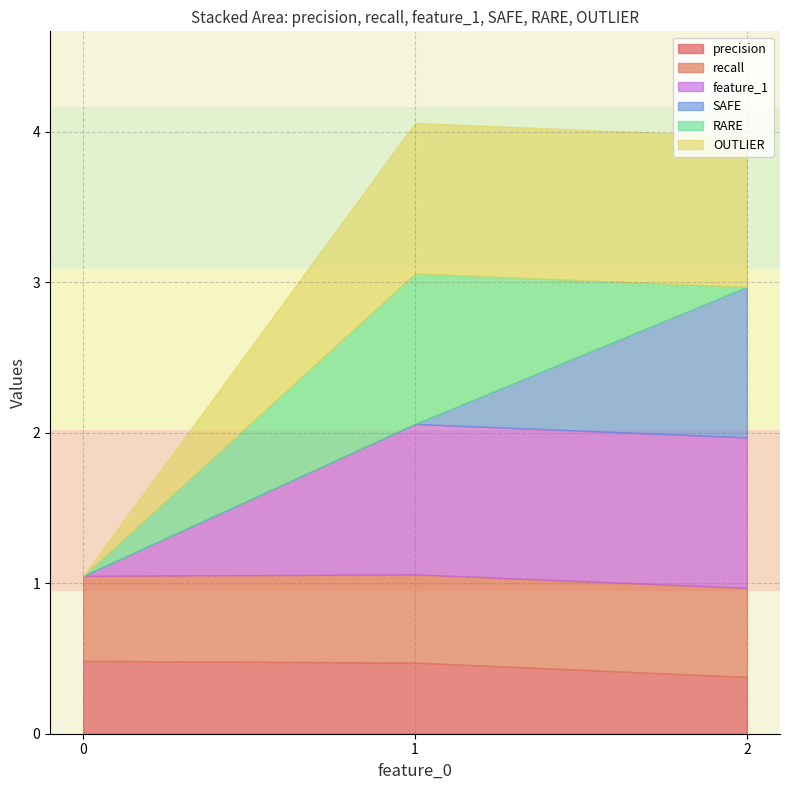

What is the average value of the precision series?

0.4